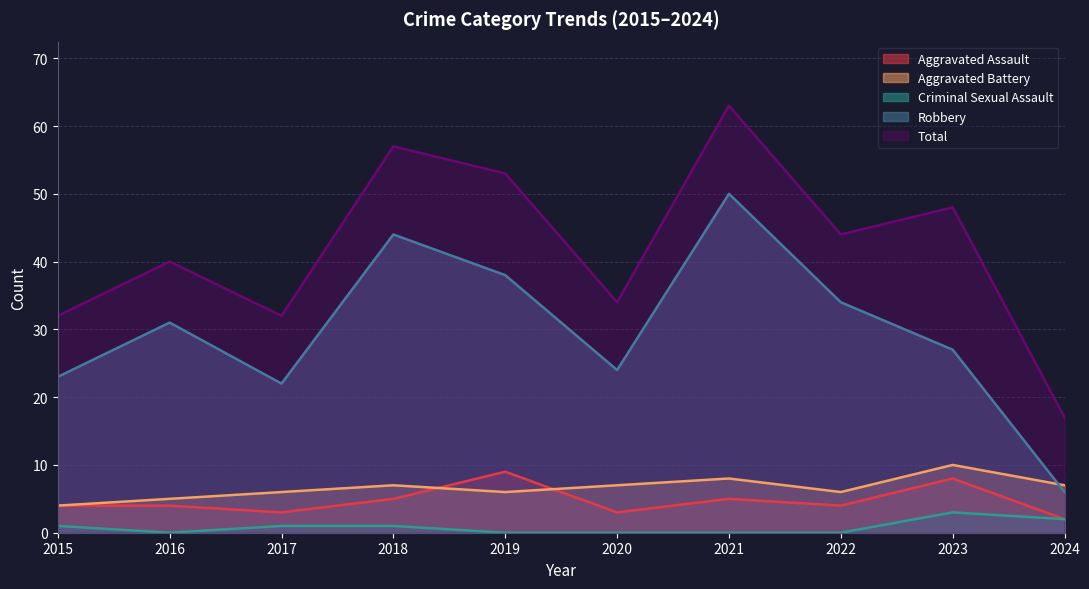

How many data points does each series have?

10